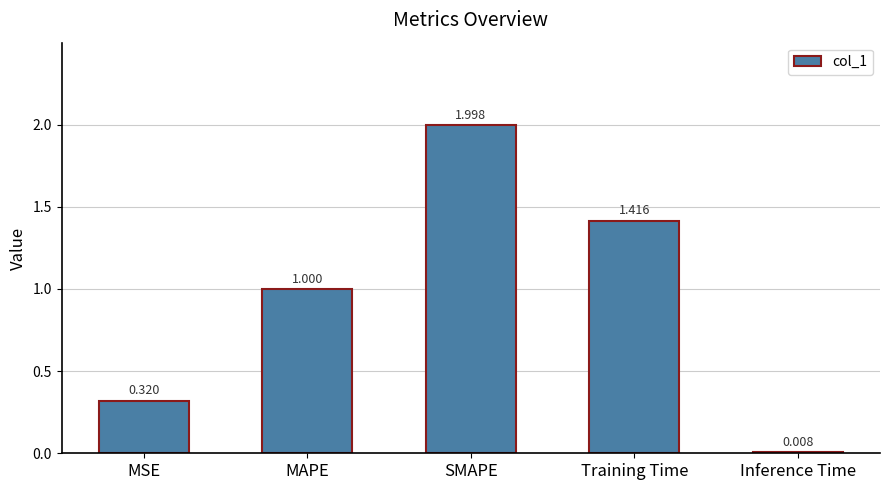

Which has a higher value, Training Time or Inference Time?

Training Time